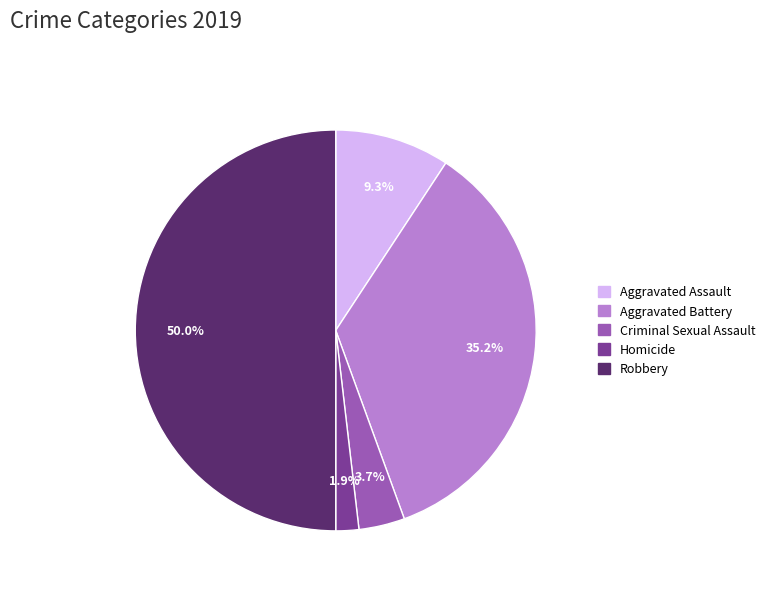

Do Homicide and Aggravated Battery together represent more than half of the pie?

No